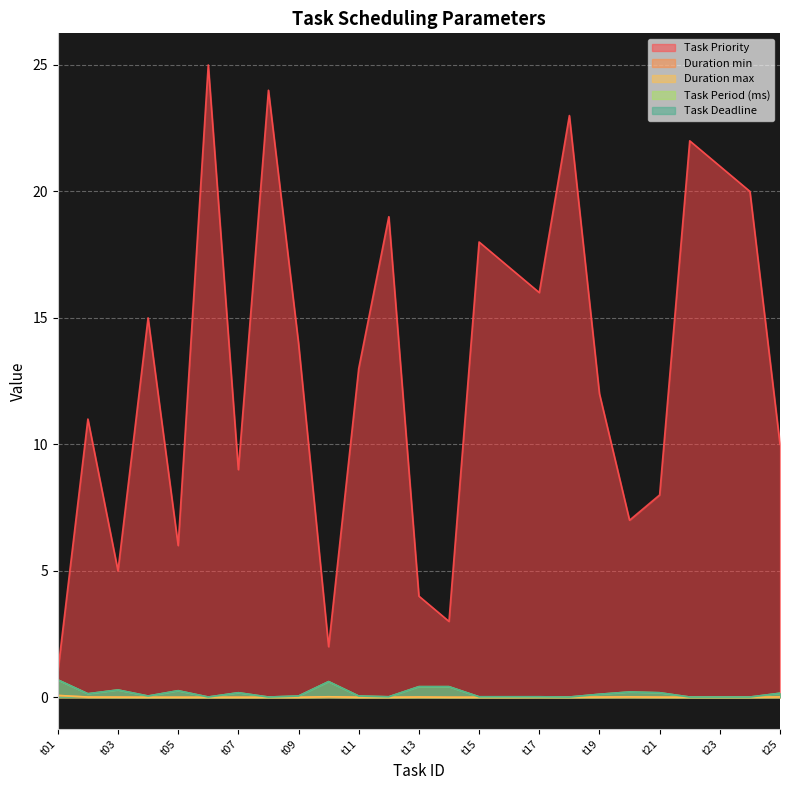

Is it true that Task Deadline equals 0.2 at t02?

False